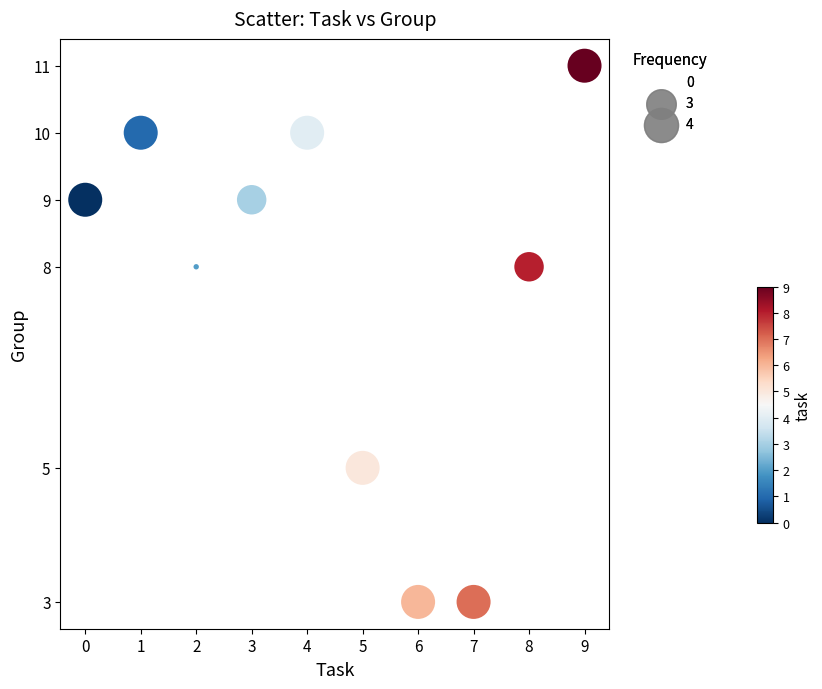

What is the range of X values (max minus min)?

9